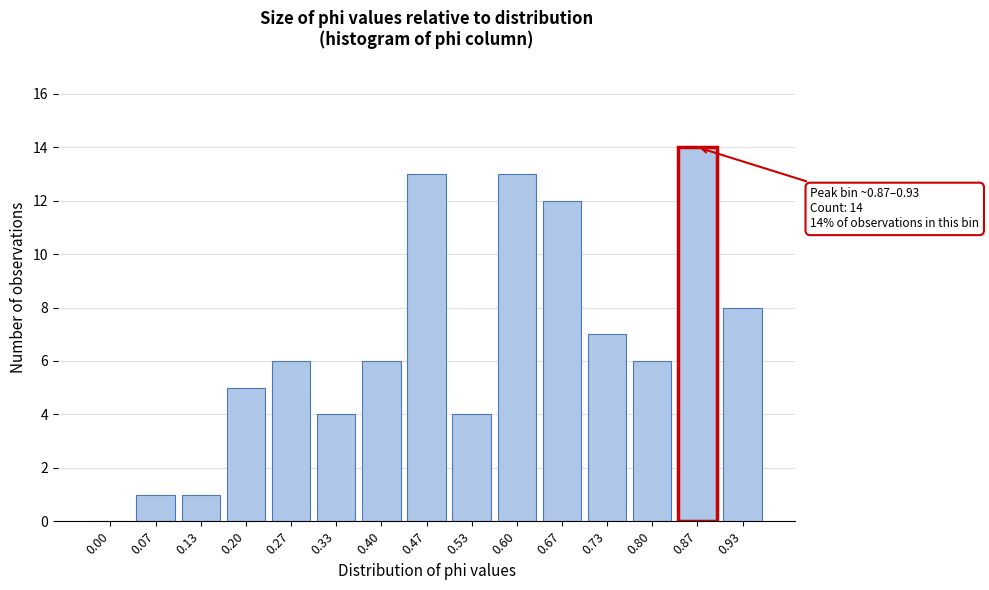

Reading left to right, extract all data points from this chart.

0.00=0	0.07=1	0.13=1	0.20=5	0.27=6	0.33=4	0.40=6	0.47=13	0.53=4	0.60=13	0.67=12	0.73=7	0.80=6	0.87=14	0.93=8